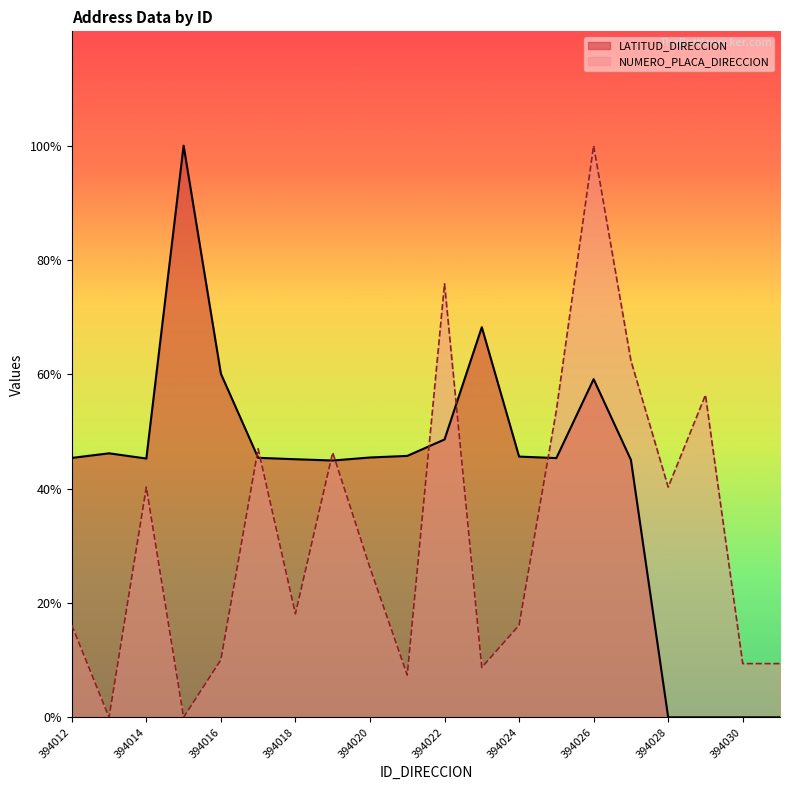

Which label corresponds to the smallest value in the chart?

394028